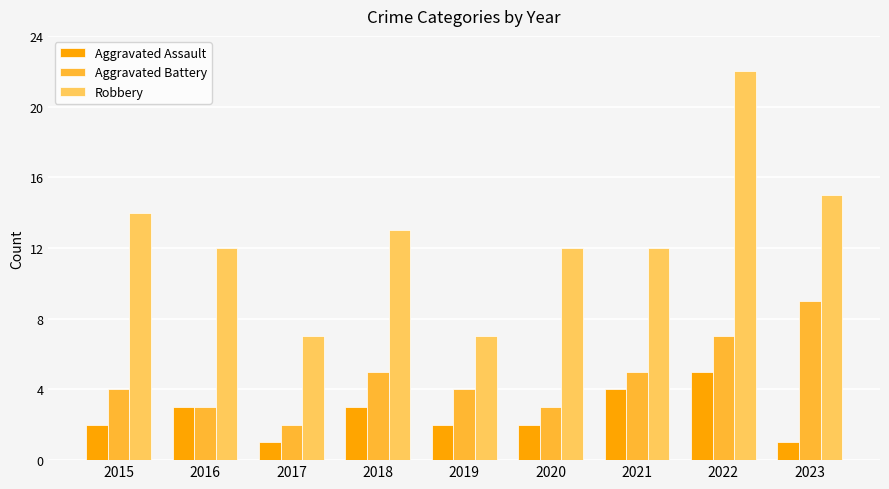

What is the smallest value displayed?

1